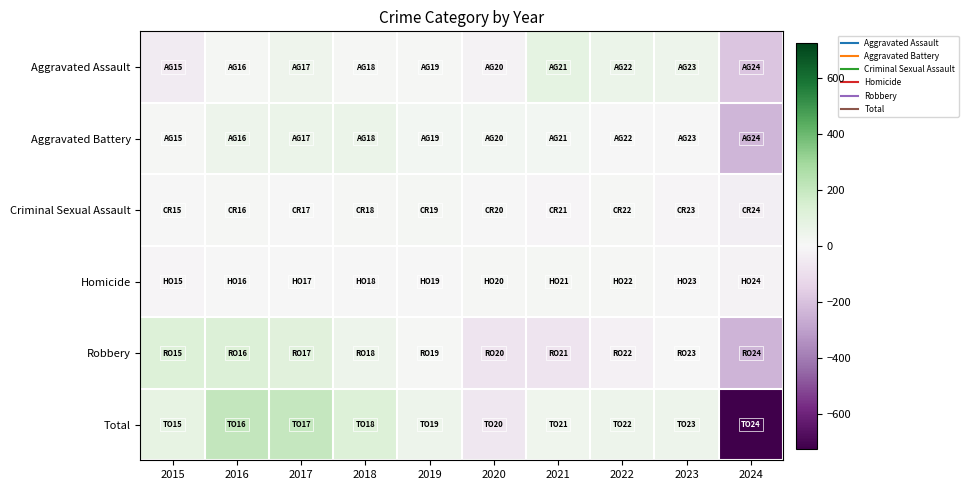

Rank the series by their maximum value, from highest to lowest.

Total, Robbery, Aggravated Assault, Aggravated Battery, Criminal Sexual Assault, Homicide